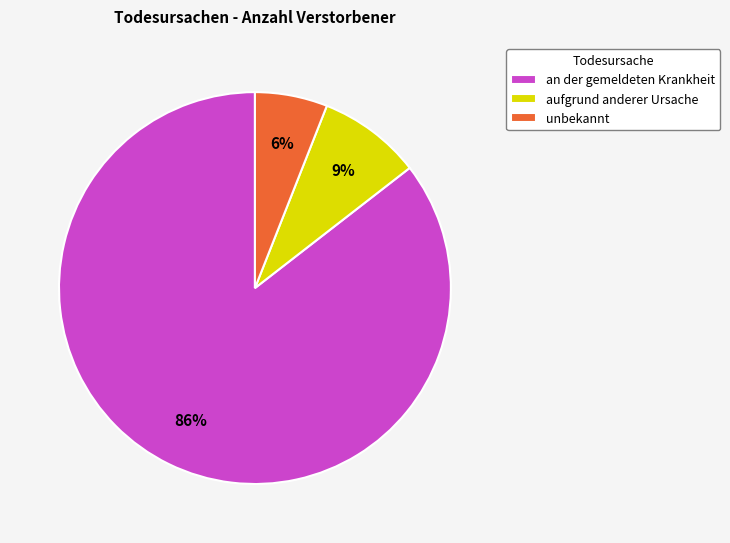

Approximately how many times larger is the value at an der gemeldeten Krankheit compared to unbekannt?

14.3